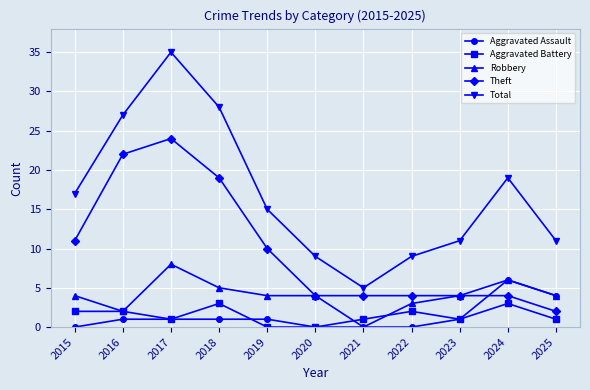

Where is the first local minimum for Total?

2021